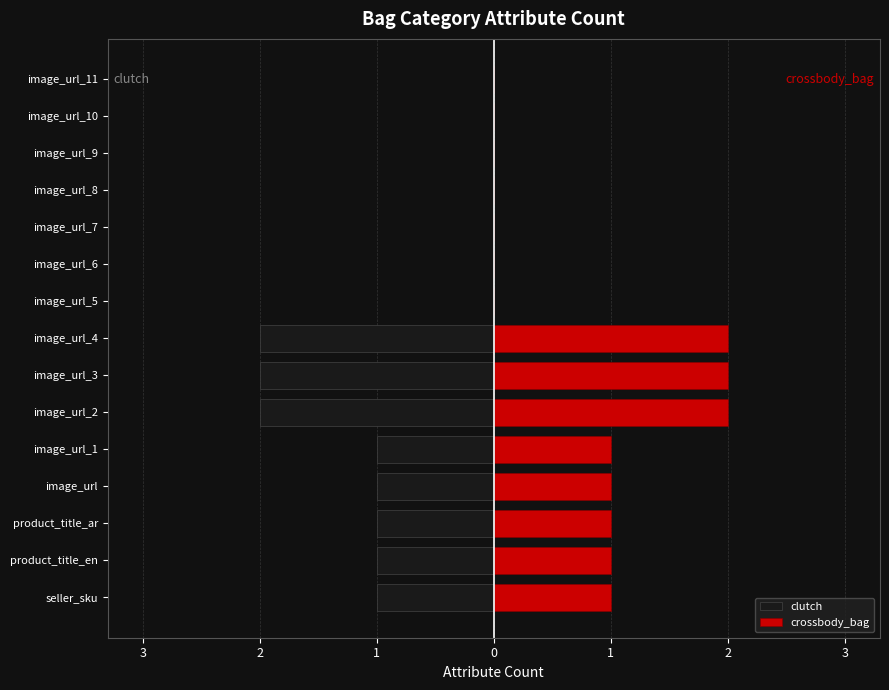

List the series in order of their peak value, highest first.

crossbody_bag, clutch